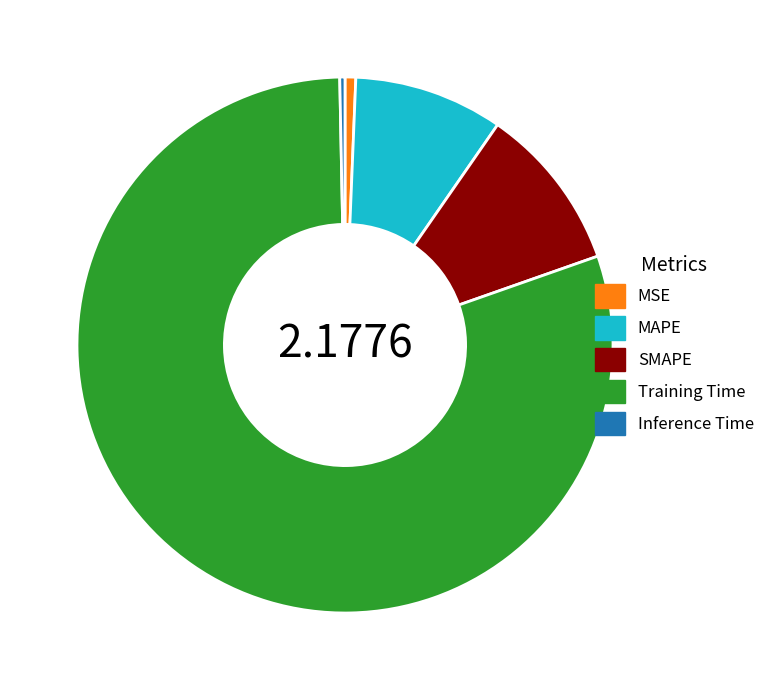

The Training Time slice represents 66% of the pie. True or false?

False